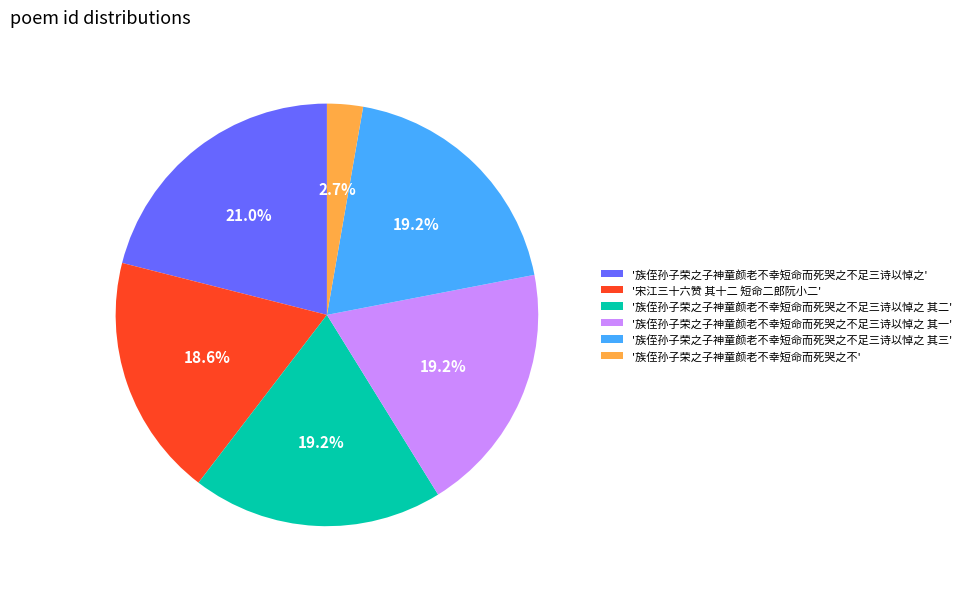

Combined, do '族侄孙子荣之子神童颜老不幸短命而死哭之不' and '族侄孙子荣之子神童颜老不幸短命而死哭之不足三诗以悼之 其一' account for over 50%?

No